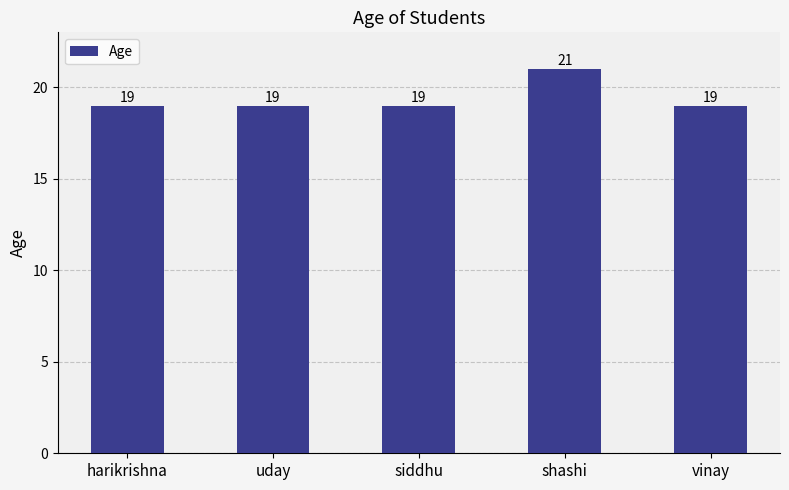

What is the greatest value displayed?

21